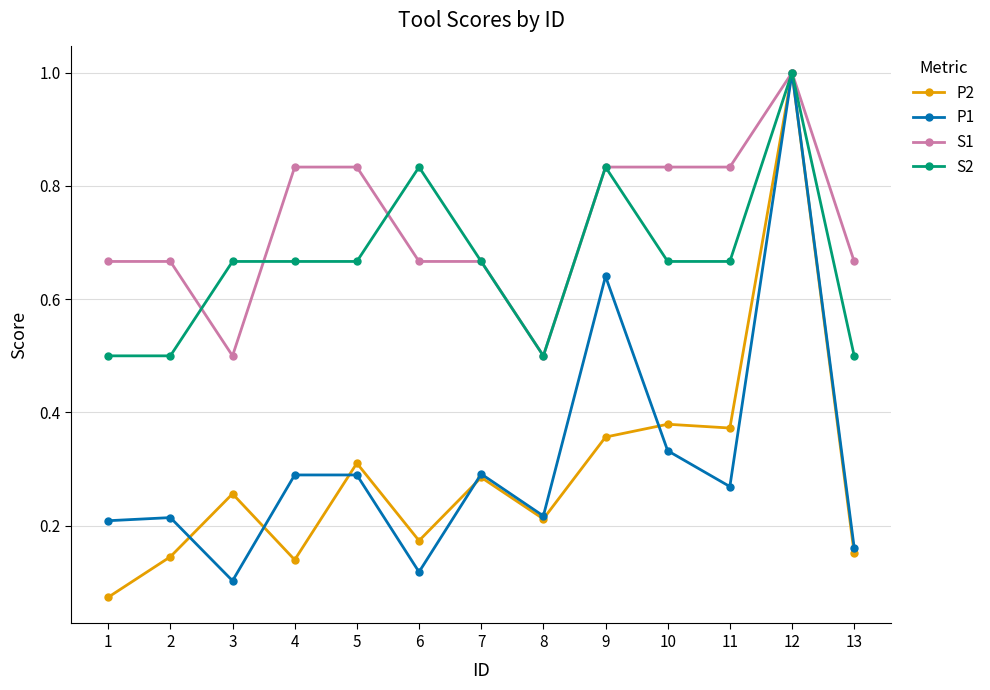

The P1 series shows 0.2 at 6. True or false?

False